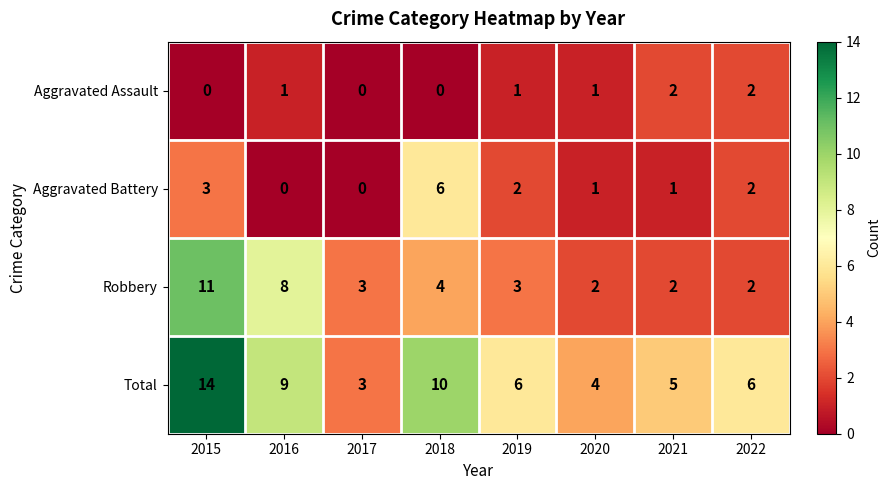

Count the number of data series in this chart.

4